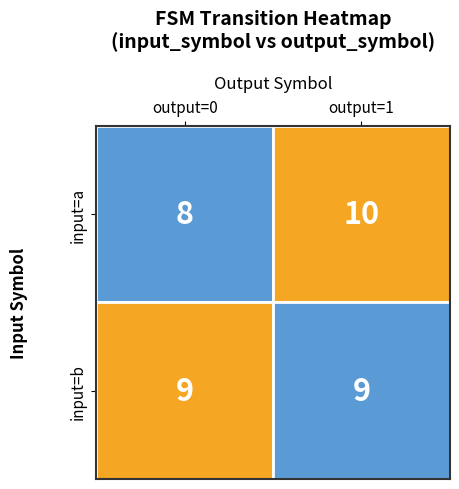

At input=b, list the series in order from smallest to largest.

input=b, input=a